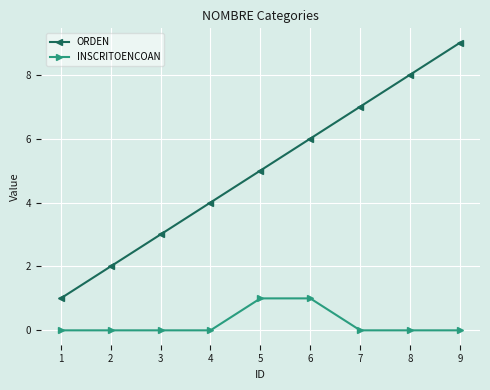

How many data points in ORDEN are less than 5?

4